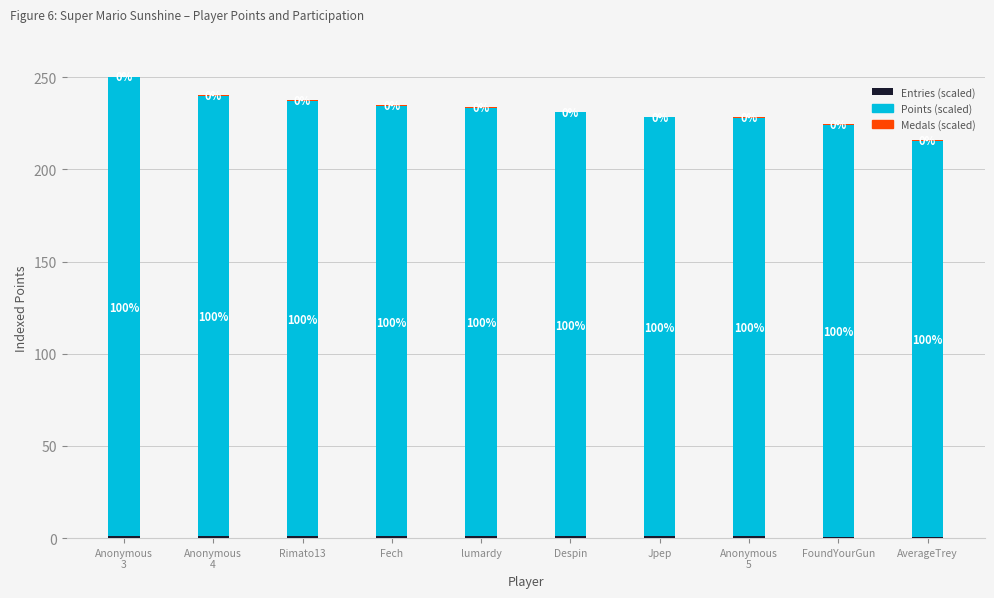

True or false: Medals has a value of 0.5 at Anonymous
5.

False